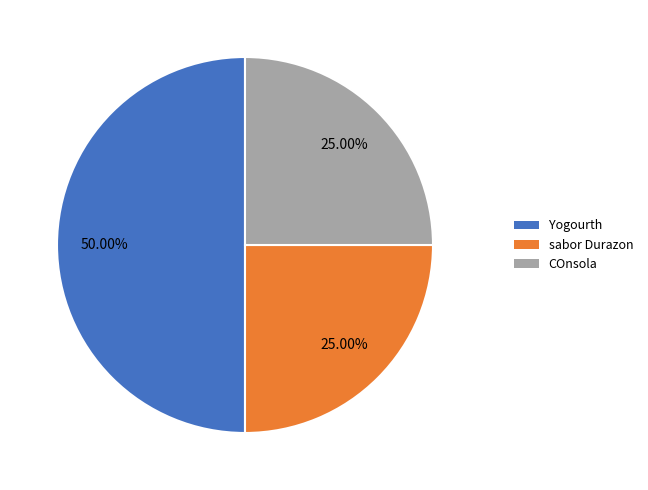

The Yogourth slice represents 43% of the pie. True or false?

False